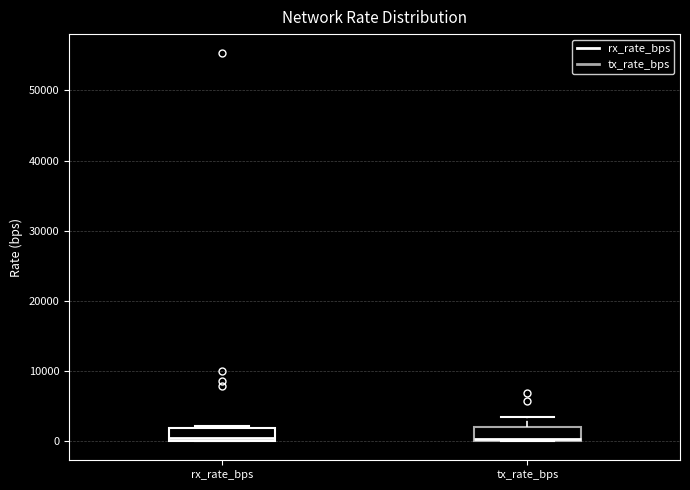

Where is the upper edge of the box for rx_rate_bps on the y-axis? The values are not printed on the chart, so give them approximately, as read against the axis.

2000